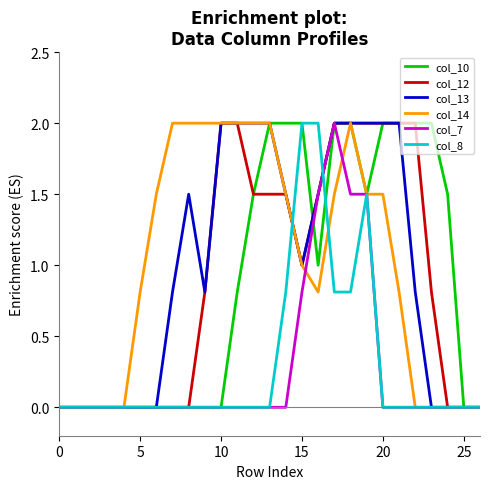

Does the chart have visible grid lines?

No